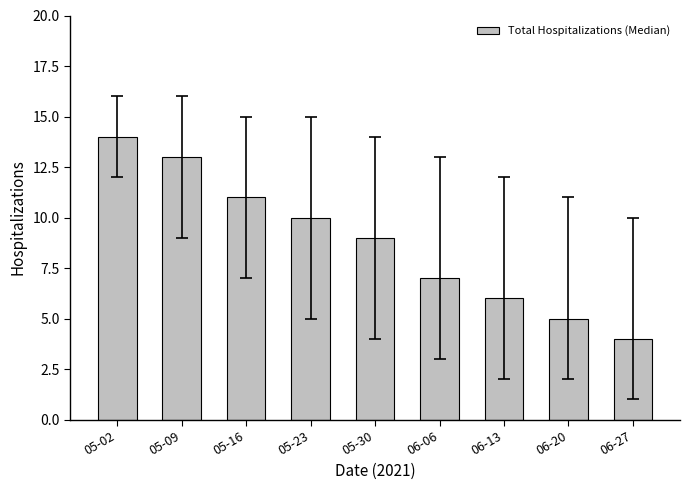

What is the sum of the values at 05-02 and 05-16?

25